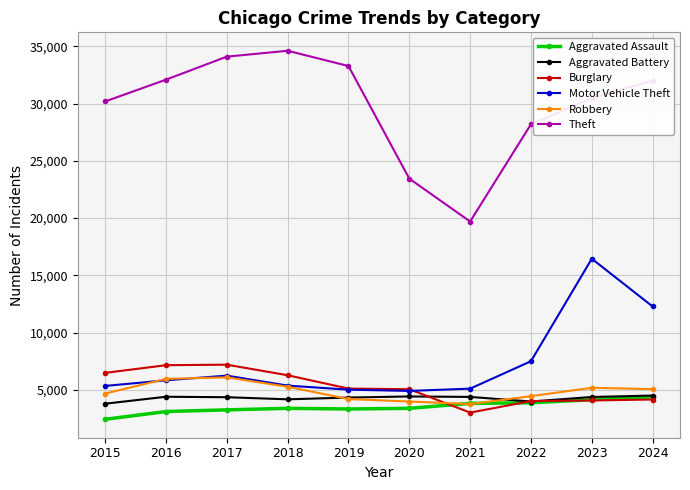

At how many categories does at least one series exceed 23713?

8